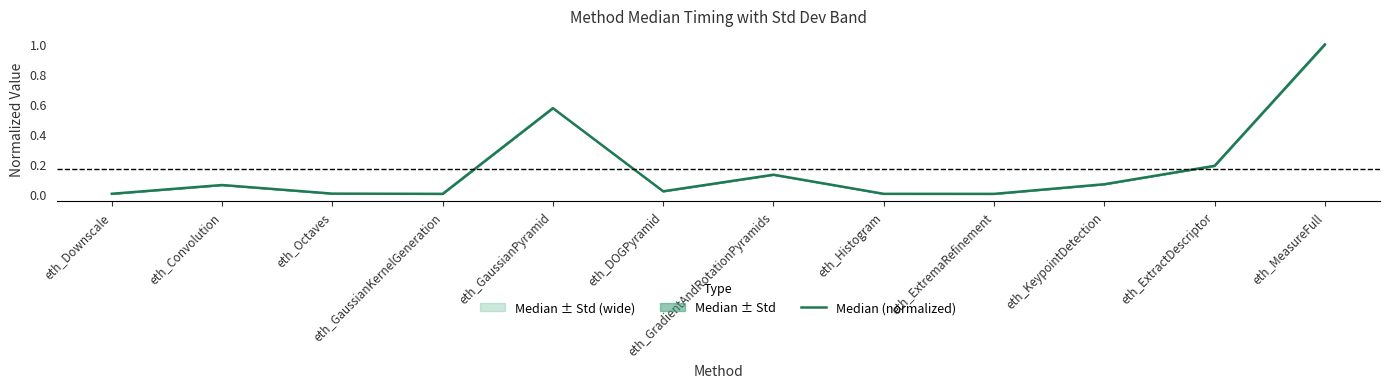

Where is the data nearest to the value 0?

eth_ExtremaRefinement